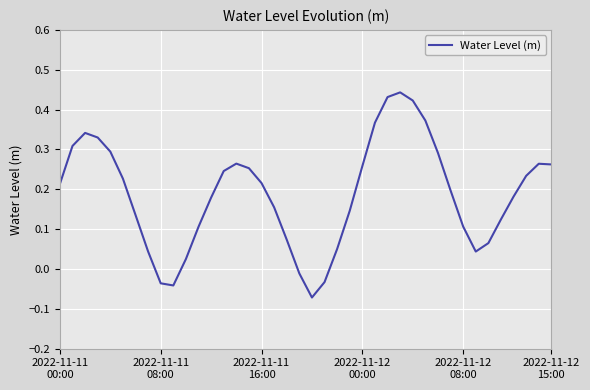

List the labels in order of value, largest first.

27, 26, 28, 29, 25, 2022-11-11
16:00, 2022-11-12
00:00, 2022-11-11
08:00, 2022-11-12
08:00, 30, 14, 38, 39, 24, 15, 13, 37, 2022-11-12
15:00, 16, 2022-11-11
00:00, 31, 36, 12, 17, 23, 6, 35, 32, 11, 18, 34, 22, 7, 33, 10, 19, 21, 8, 9, 20